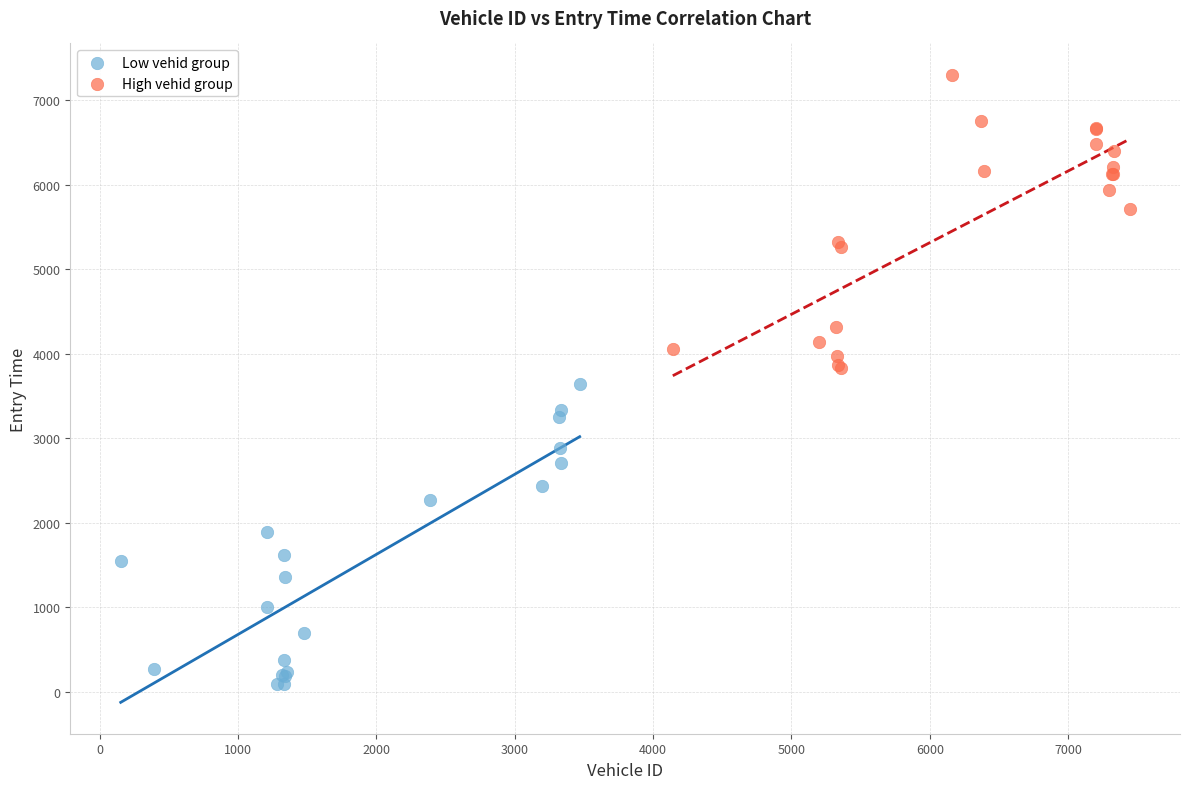

Which series has the largest Y range (max minus min)?

Low vehid group